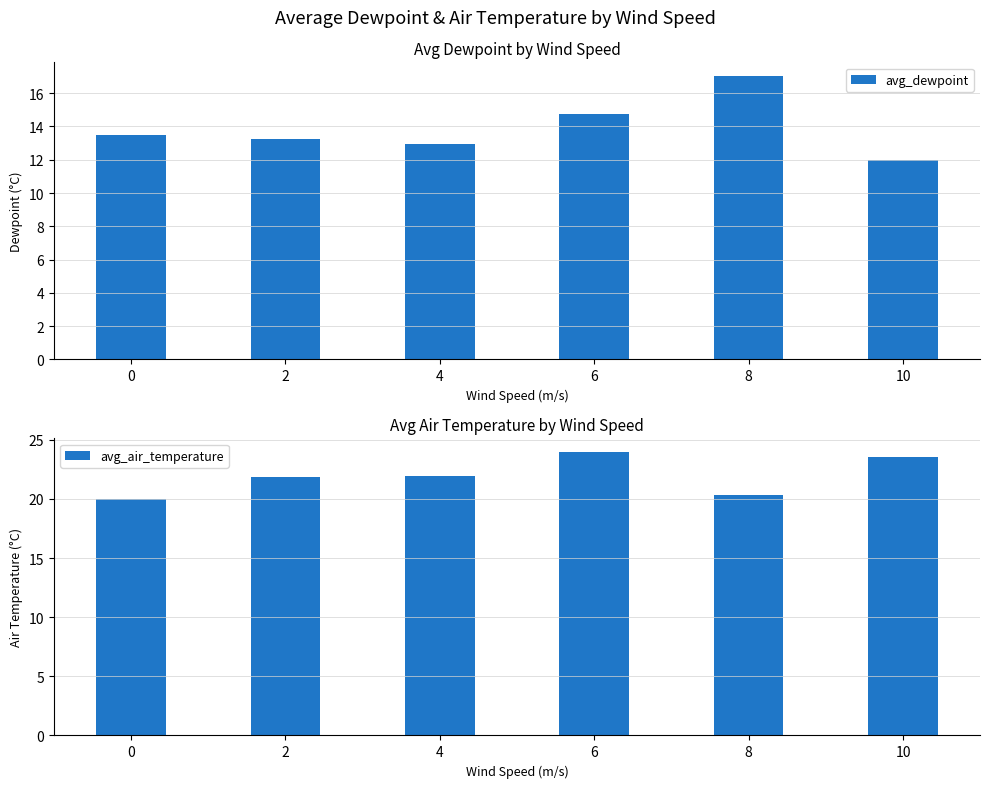

List the labels in order of avg_air_temperature value, smallest first.

0, 8, 2, 4, 10, 6